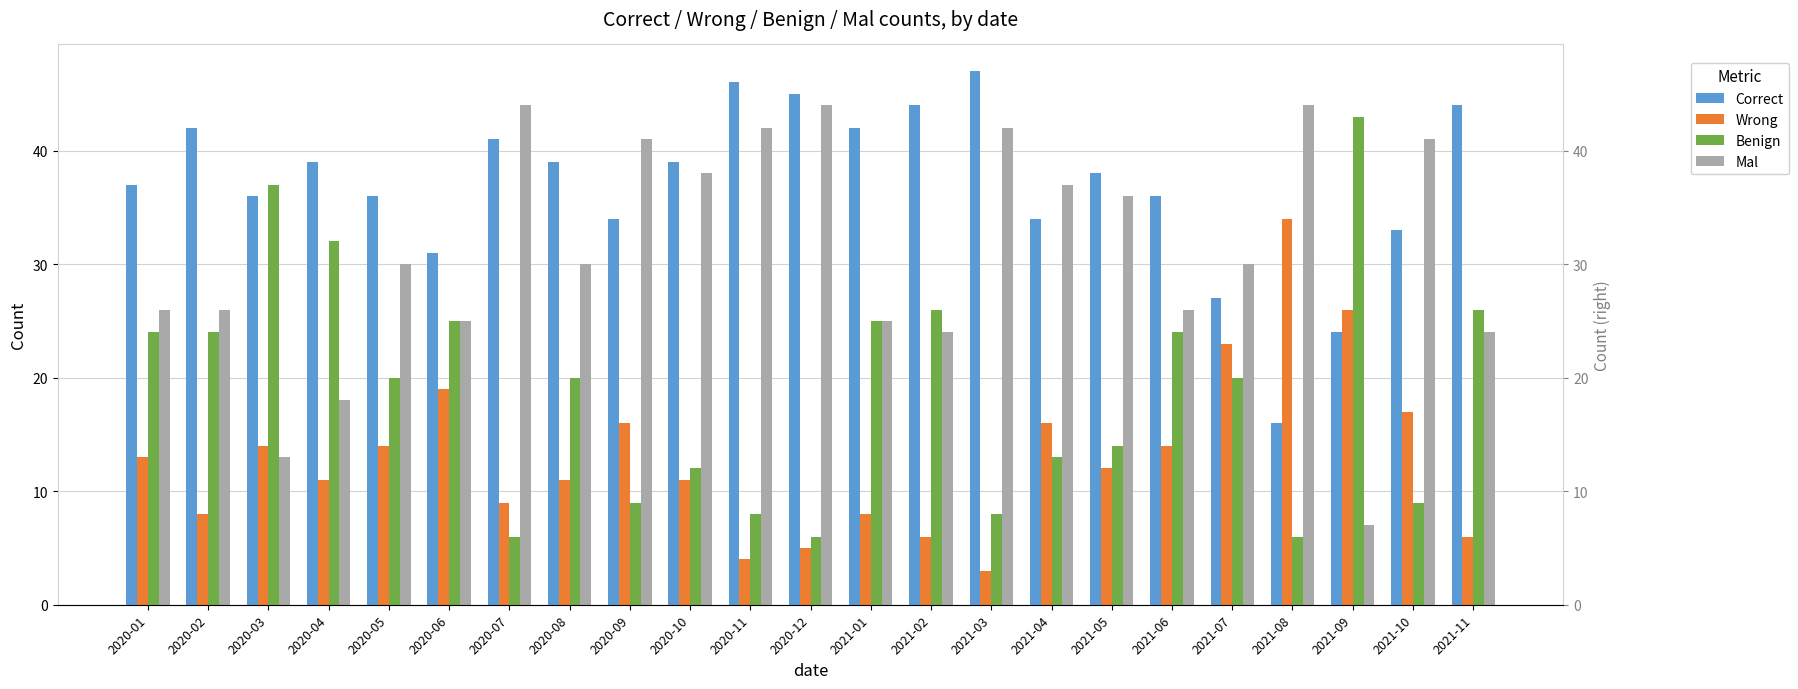

Rank the series at 2020-07 from lowest to highest value.

Benign, Wrong, Correct, Mal